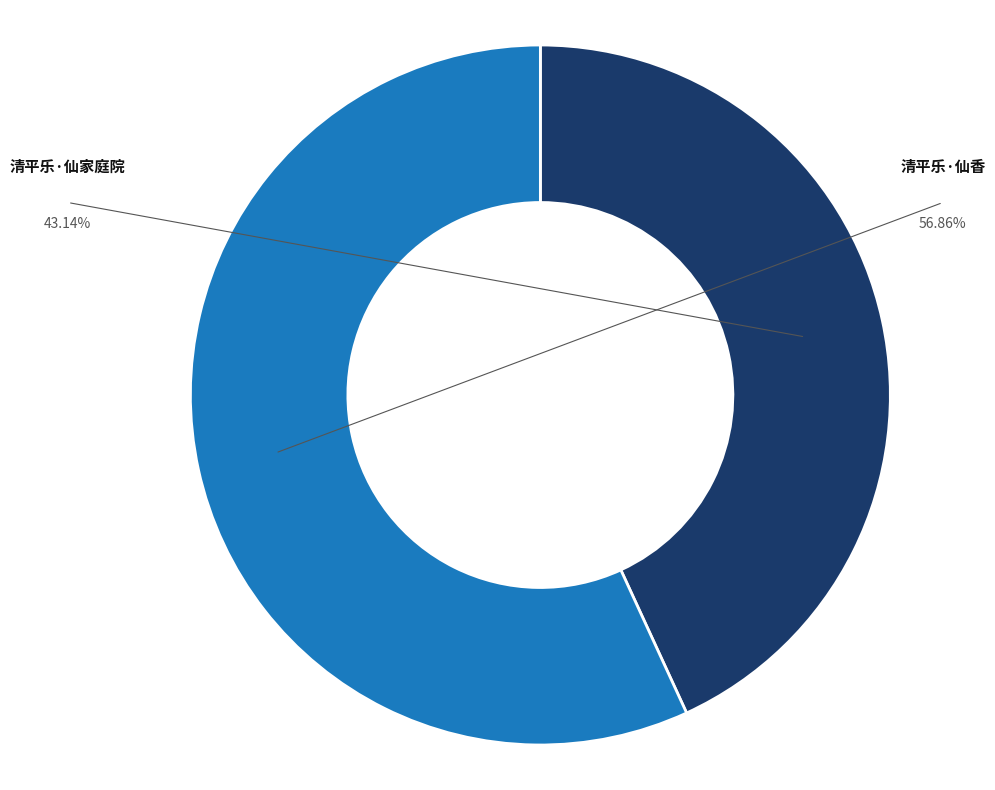

To the nearest percent, what is the average slice percentage?

50%